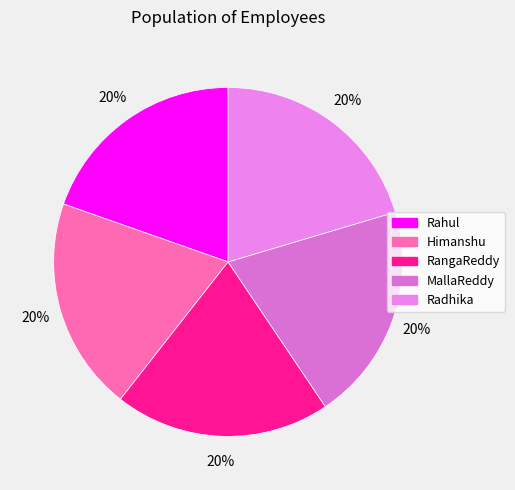

How many segments does this pie chart have?

5